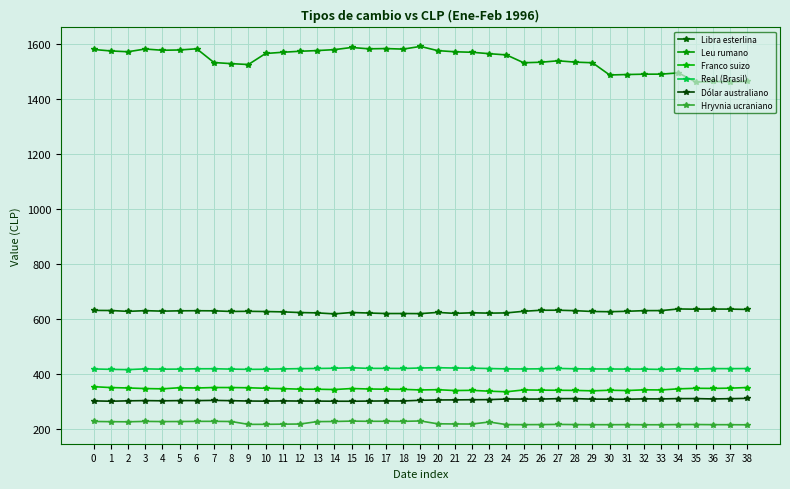

Which series has the largest total across all categories?

Leu rumano